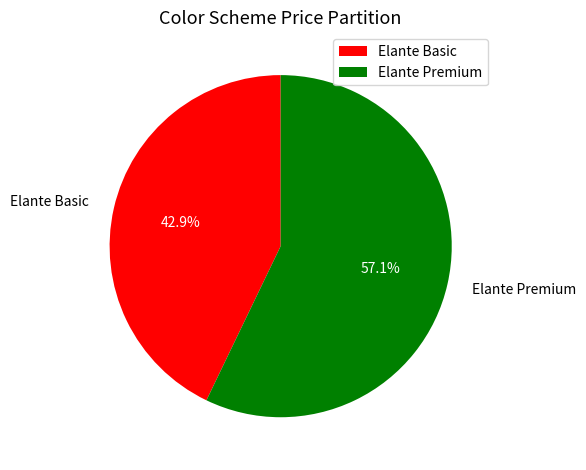

Does any single category account for the majority?

Yes